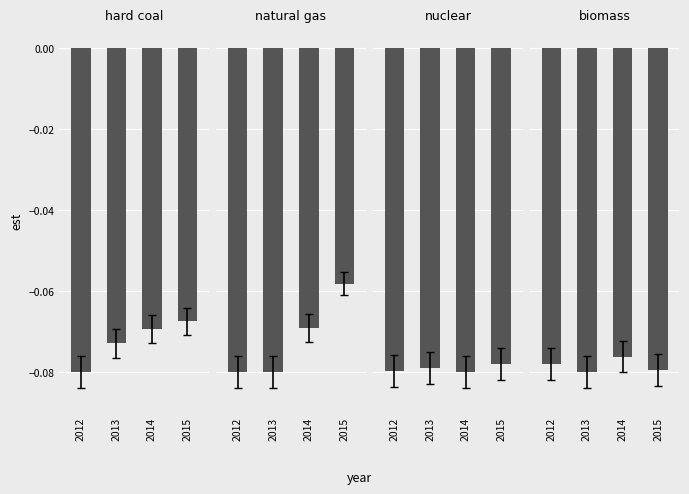

What is the lowest value of the biomass series?

-0.1